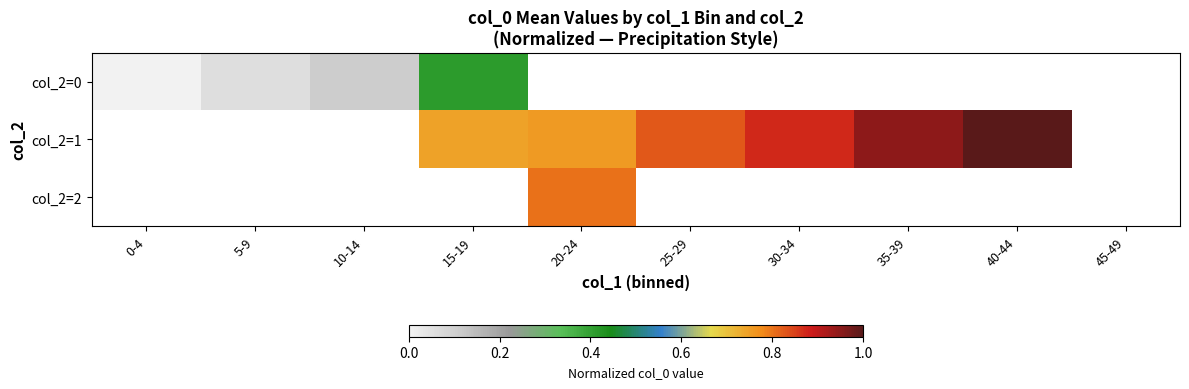

At 0-4, list the series in order from largest to smallest.

col_2=0, col_2=1, col_2=2